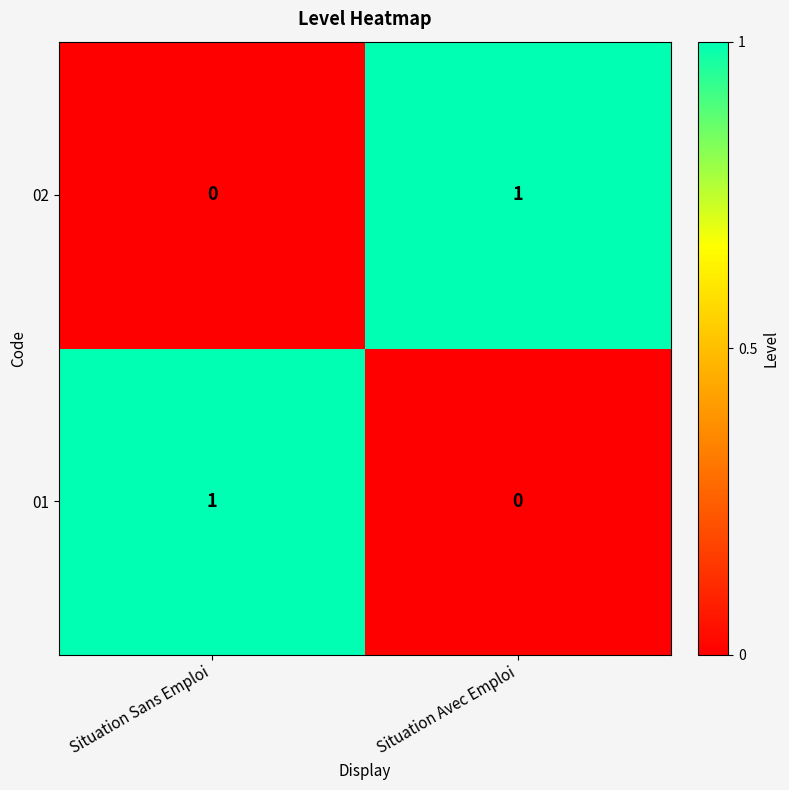

At which label does 02 reach its minimum?

Situation Sans Emploi